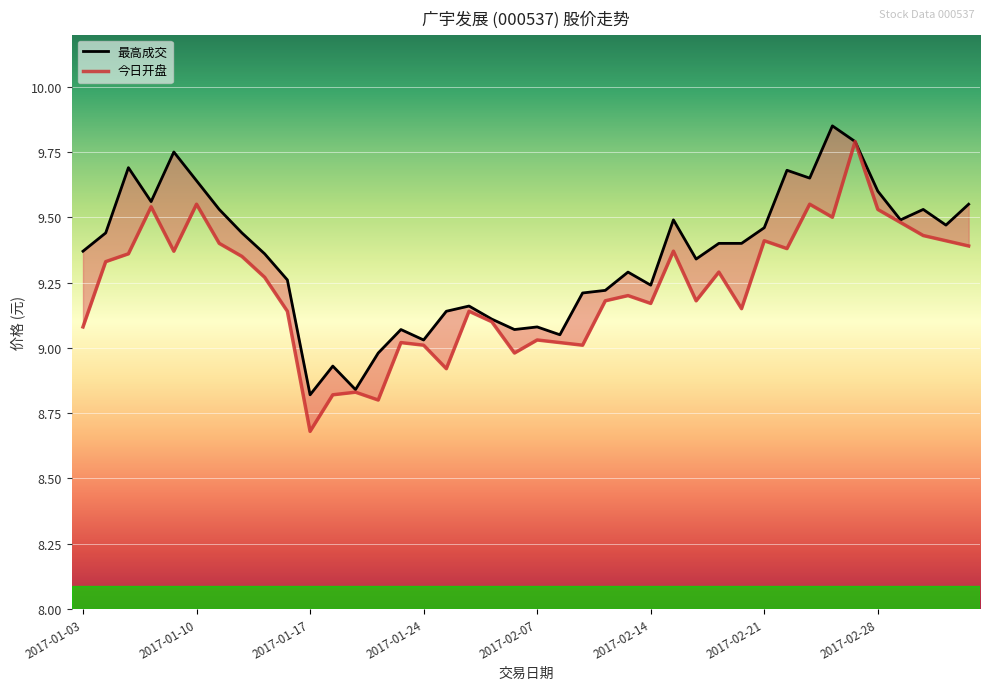

True or false: 最高成交 and 今日开盘 intersect in this chart.

False